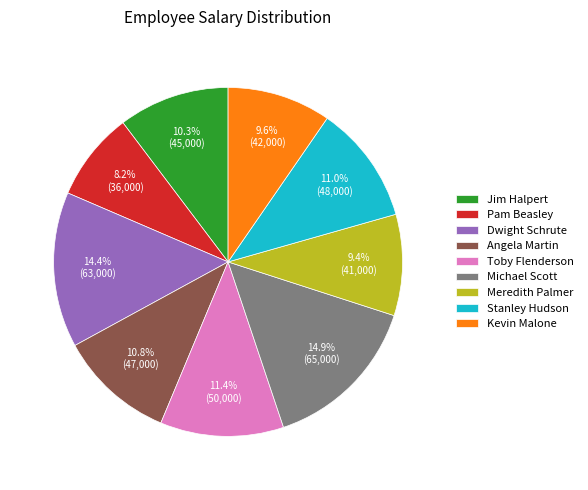

Is the sum of Jim Halpert and Pam Beasley greater than half?

No